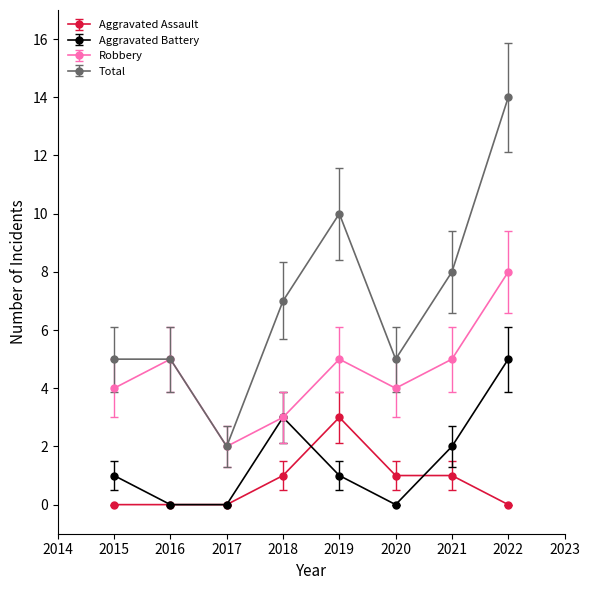

At how many categories does at least one series exceed 9?

2